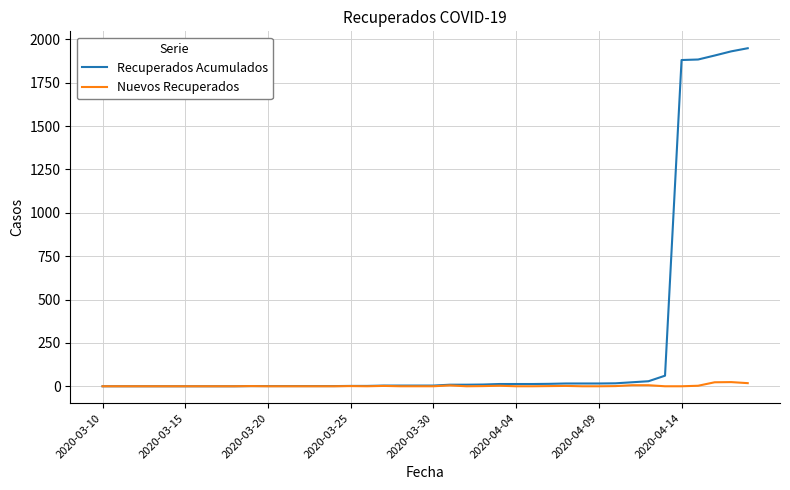

Rank the series by their average value, from lowest to highest.

Nuevos Recuperados, Recuperados Acumulados